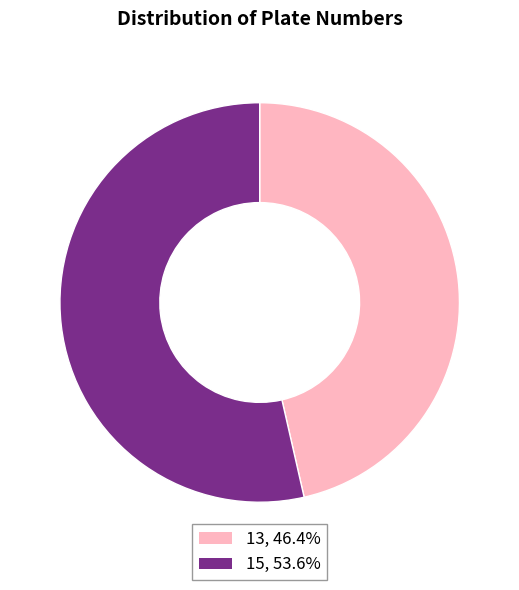

Is 15 the majority of the pie?

Yes